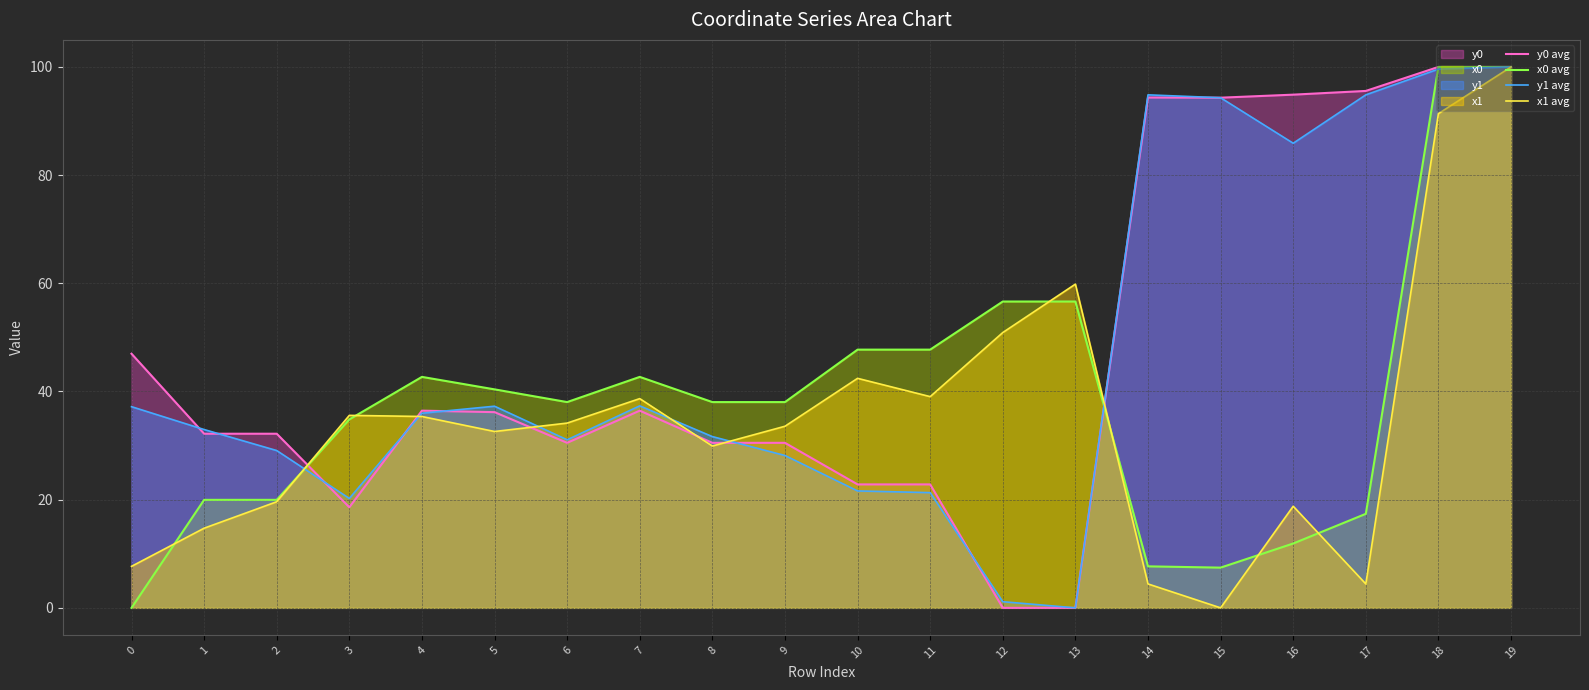

Between which two adjacent categories do x0 avg and y1 avg first intersect?

2 and 3